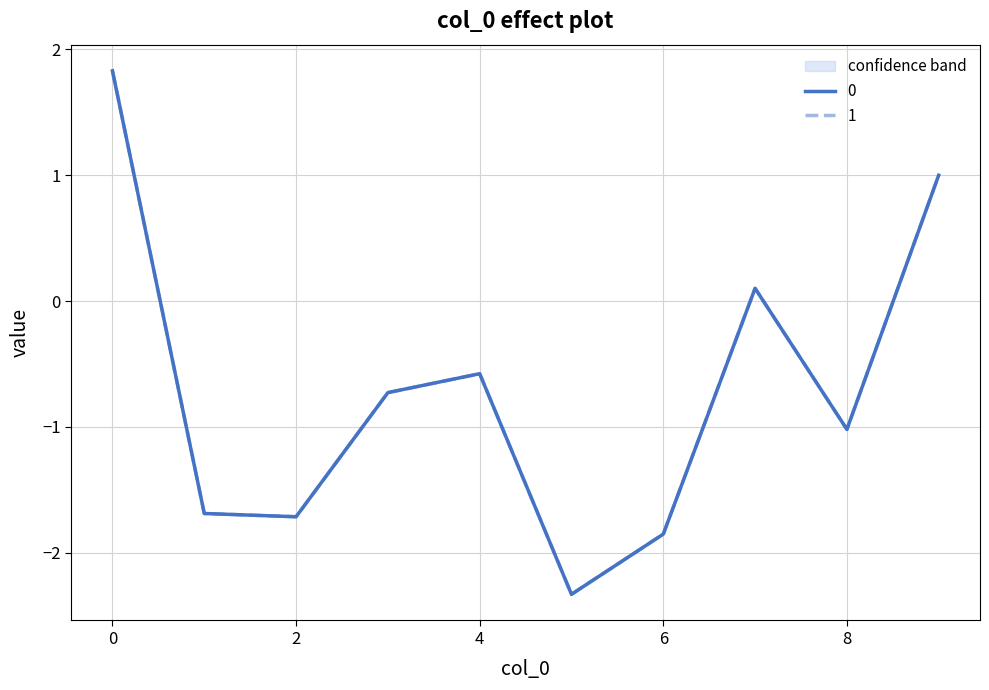

Where do 1 and 0 first cross each other?

4 and 5